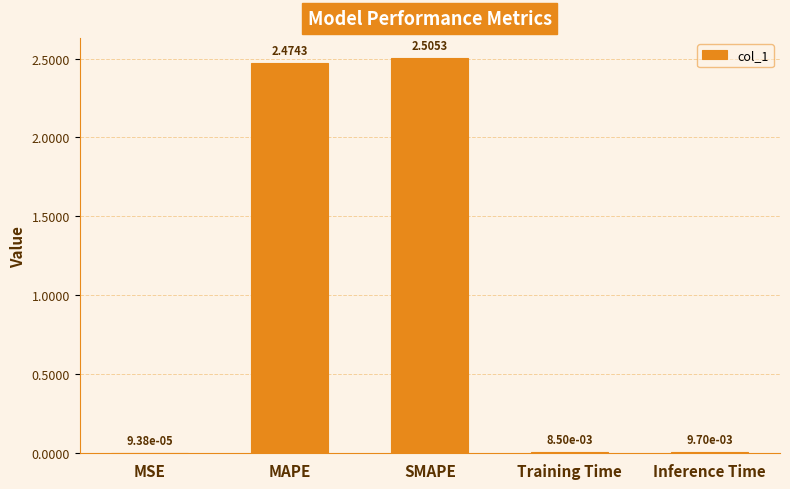

Which label corresponds to the largest value in the chart?

SMAPE